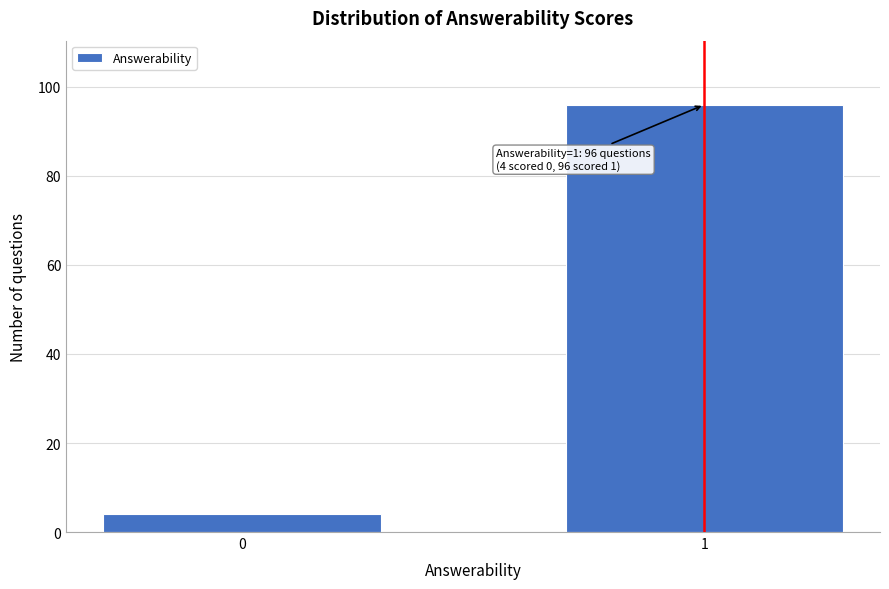

Reading left to right, extract all data points from this chart.

4	96